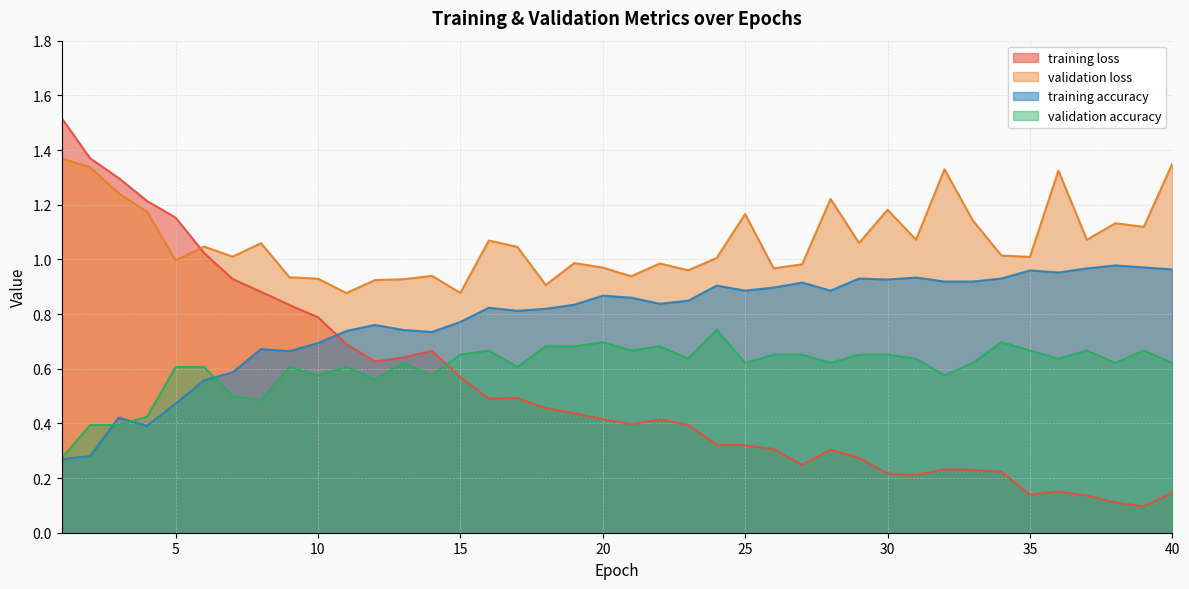

The training loss series shows 0.8 at 10. True or false?

True